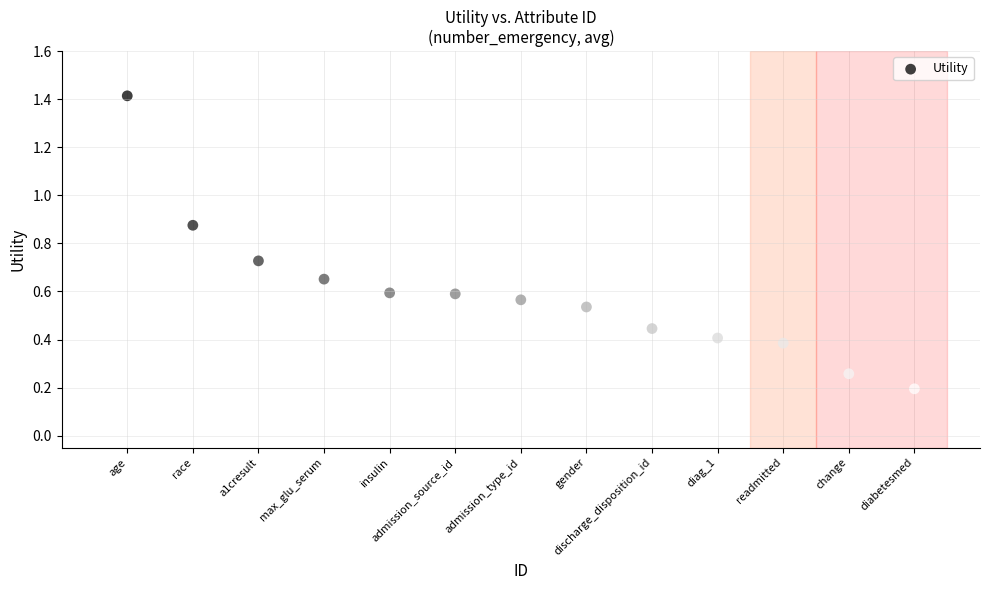

What is the range of Y values (max minus min)?

1.2